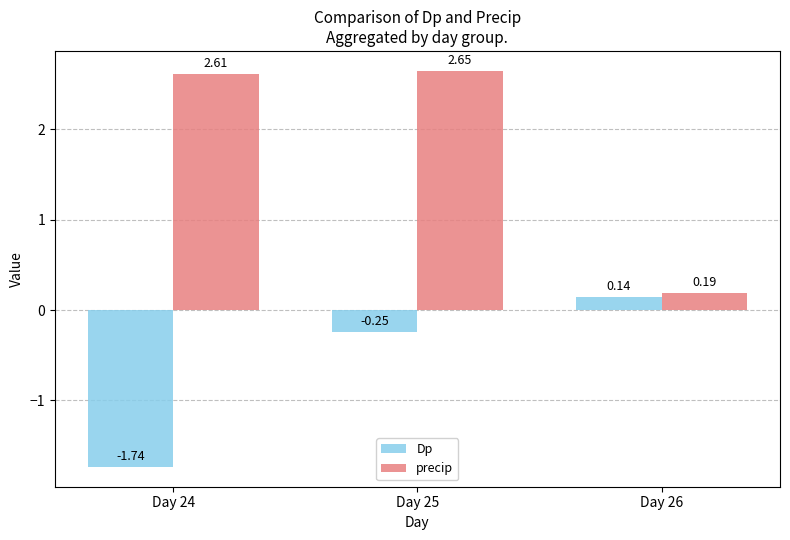

Which series has the widest spread of values?

precip